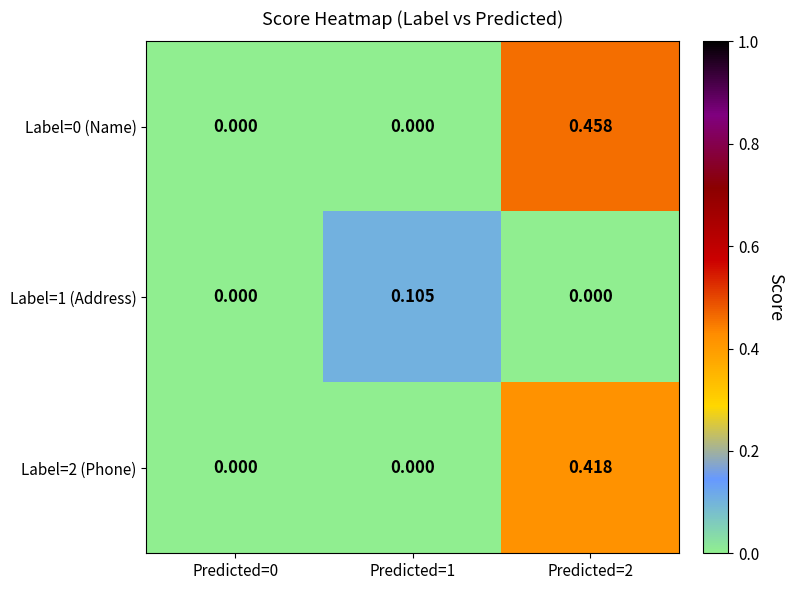

Is the value of Label=2 (Phone) at Predicted=2 greater than the value of Label=1 (Address) at Predicted=2?

Yes